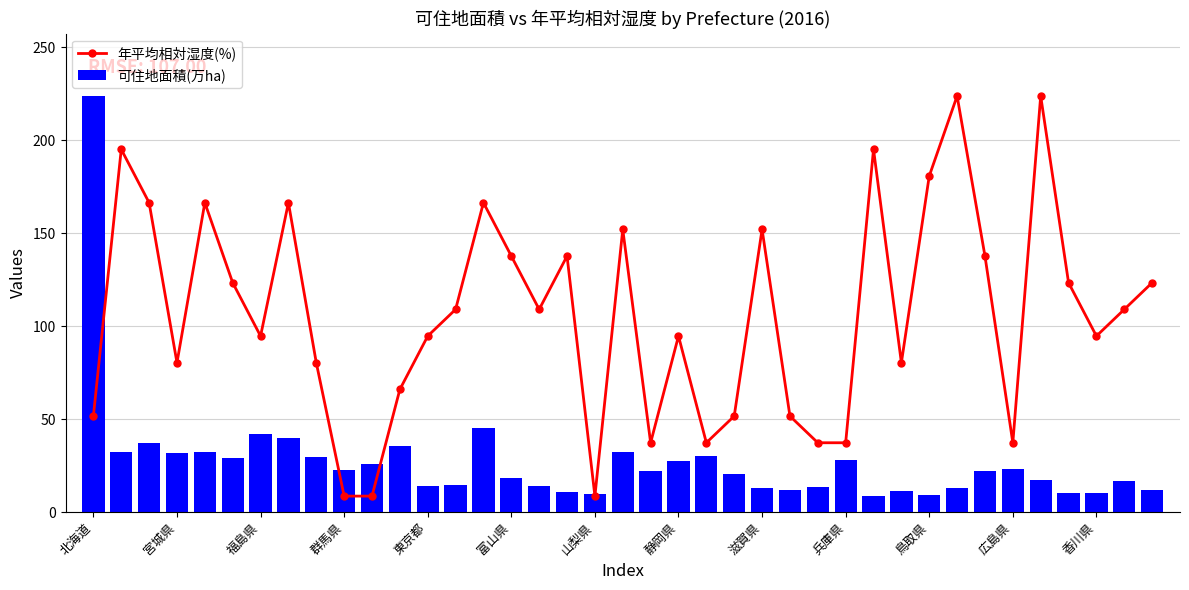

How many categories are shown in the chart?

39